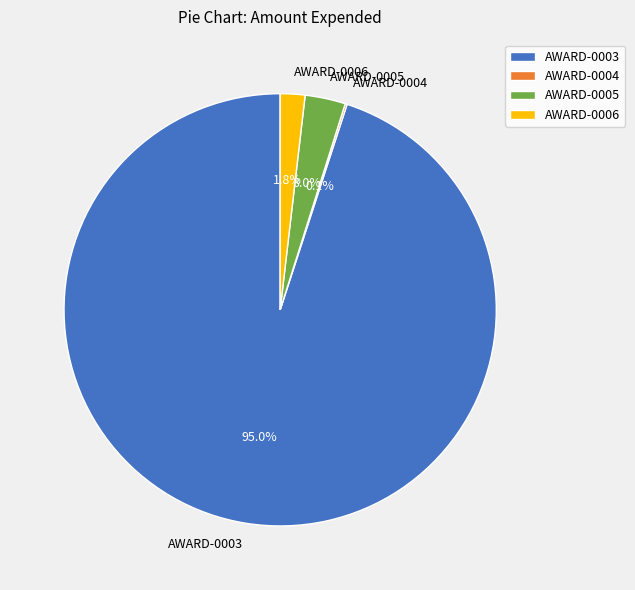

Is AWARD-0003 the majority of the pie?

Yes